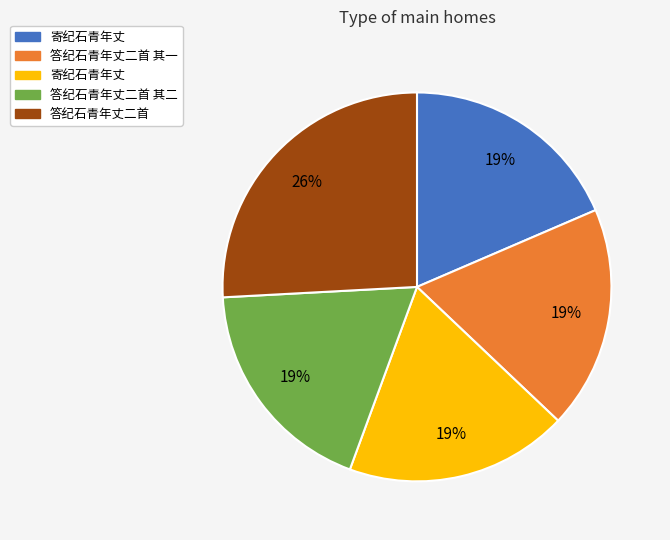

Count the number of slices in the pie.

5